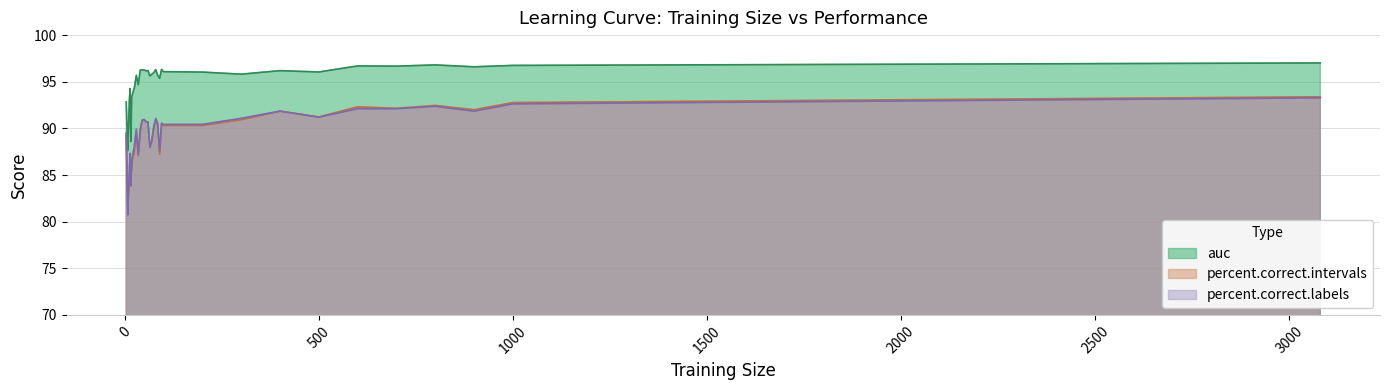

True or false: percent.correct.labels has more than 1 points higher than both neighbors.

True